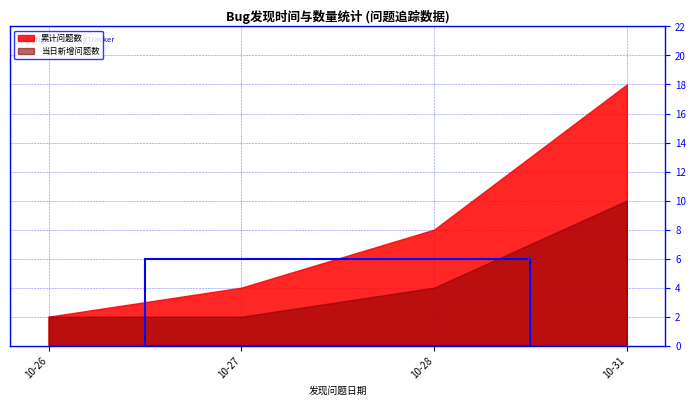

Rank the categories by 累计问题数 value from lowest to highest.

10-26, 10-27, 10-28, 10-31